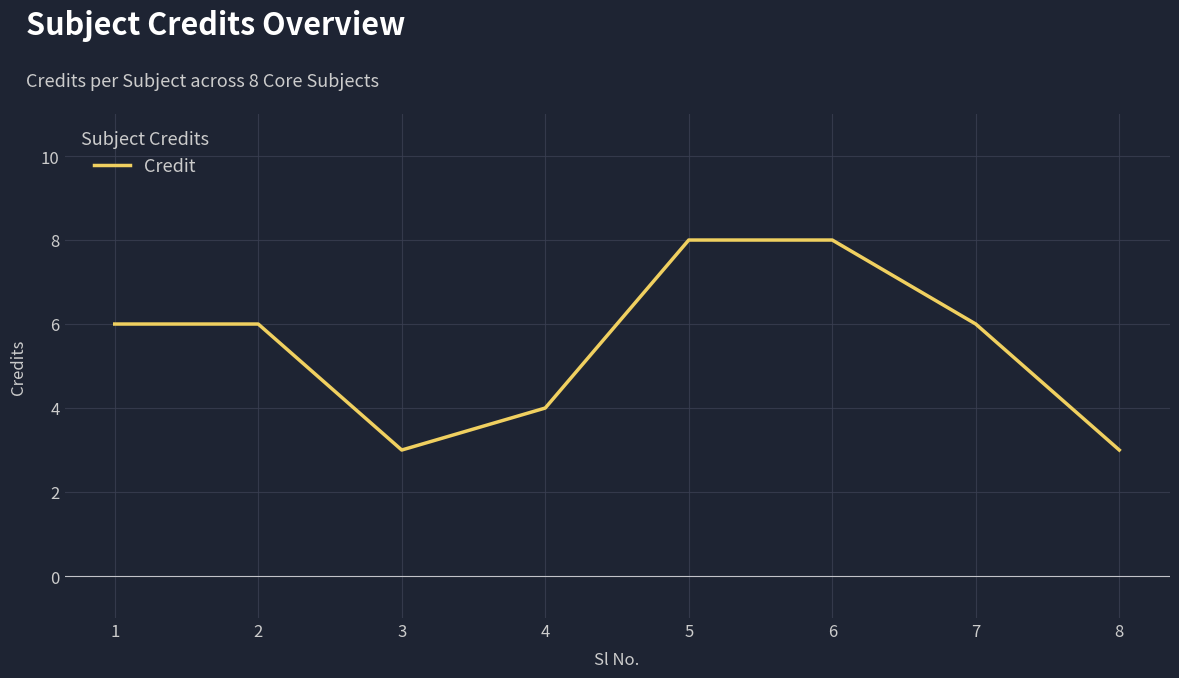

How many interior local valleys (lower than both neighbors) does the data have?

1